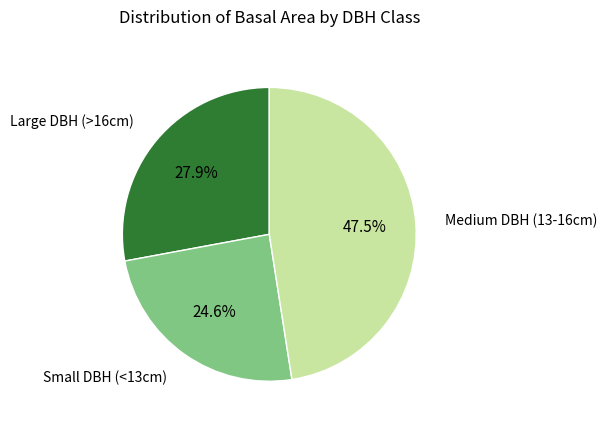

Is there a majority slice in this chart?

No